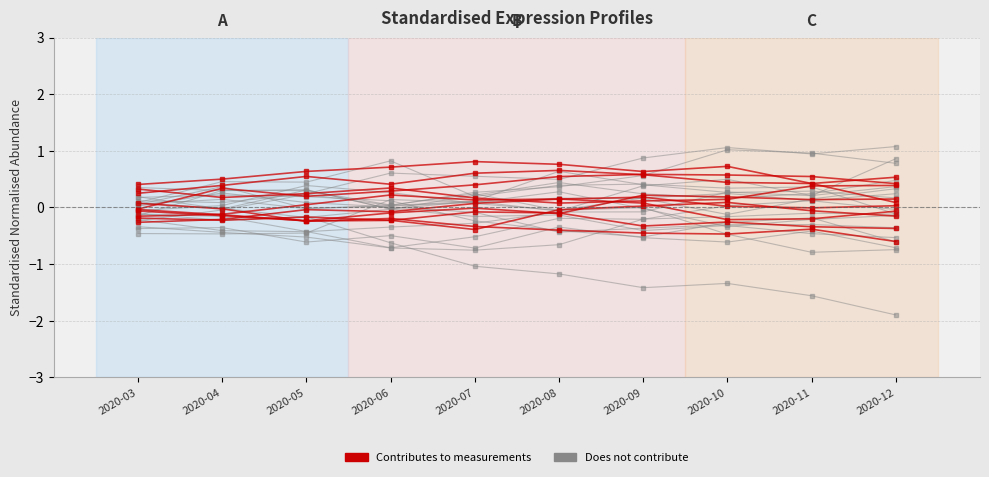

At which label does Does not contribute reach its minimum?

2020-04